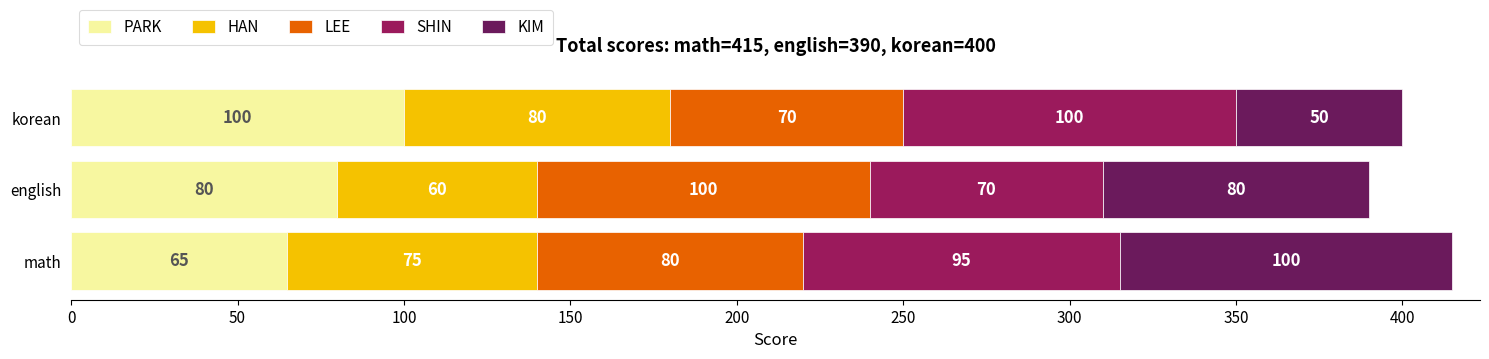

True or false: PARK has a value of 80 at english.

True